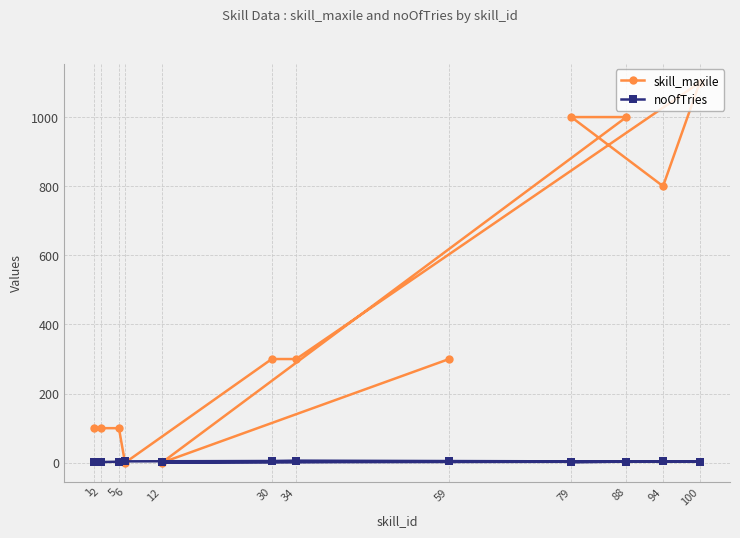

True or false: noOfTries has a value of 1 at 1.

False